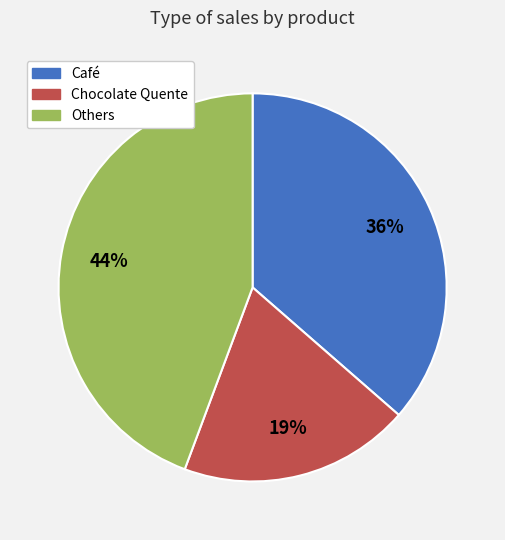

To the nearest percent, what is the average slice percentage?

33%